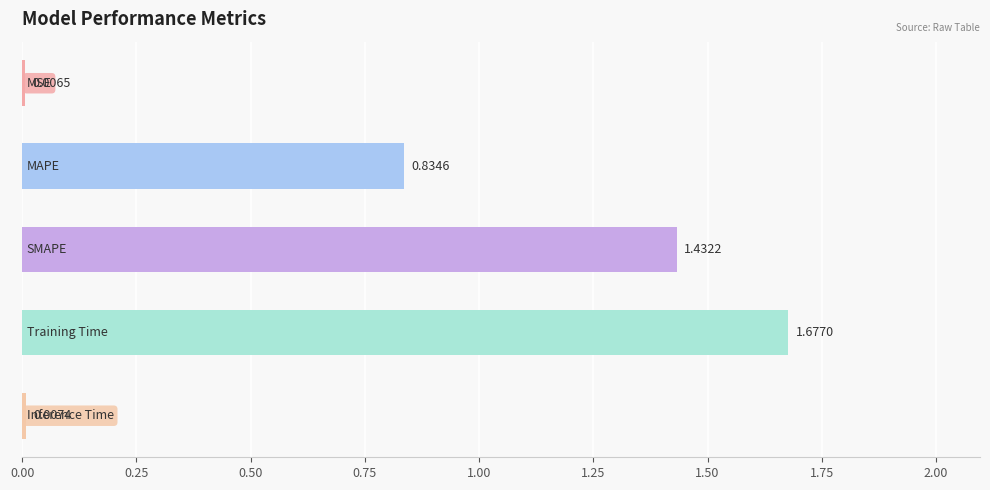

What is the sum of all values?

4.0